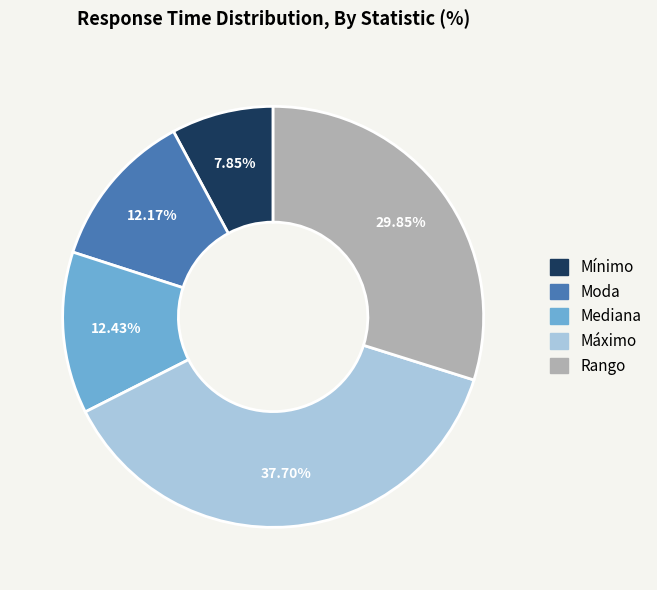

How many slices are in this pie chart?

5